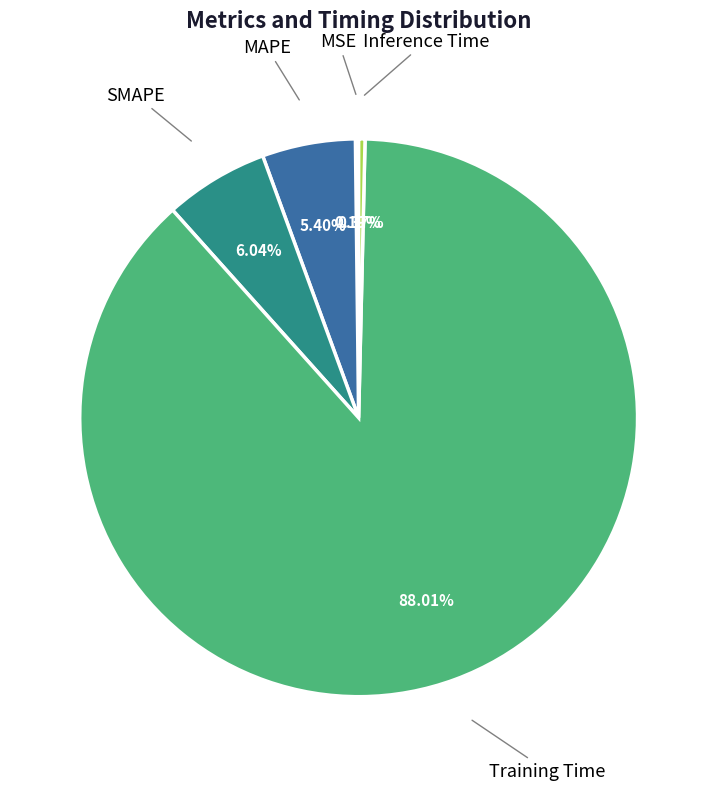

What percentage is NOT represented by Training Time?

12.0%